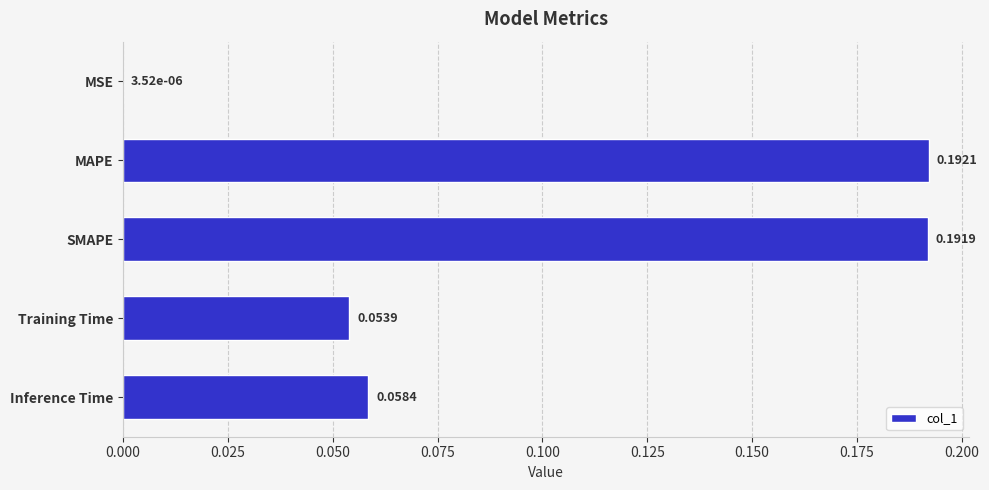

At which label is the value closest to 0?

MSE